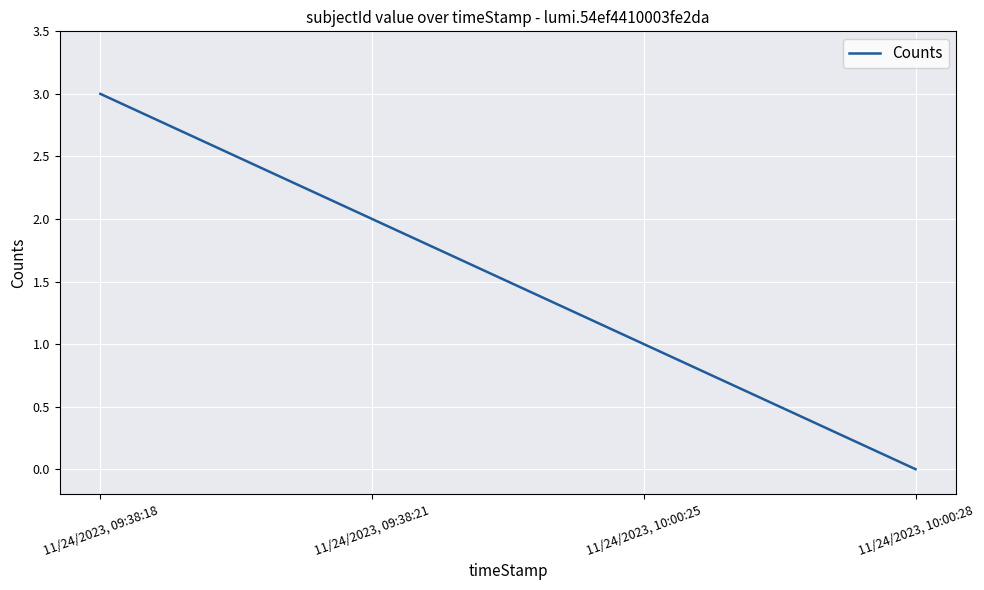

What is the difference between the values at 11/24/2023, 09:38:18 and 11/24/2023, 10:00:28?

3